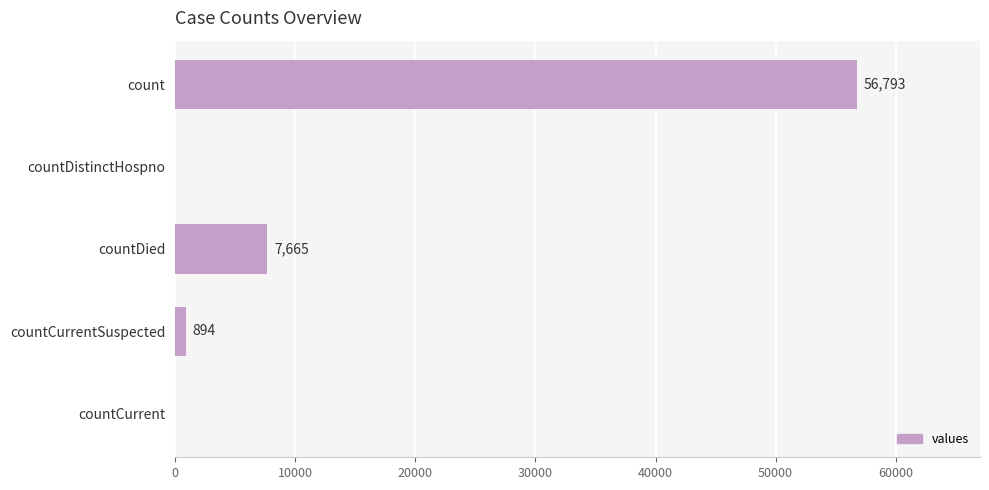

What is the sum of all values?

65352